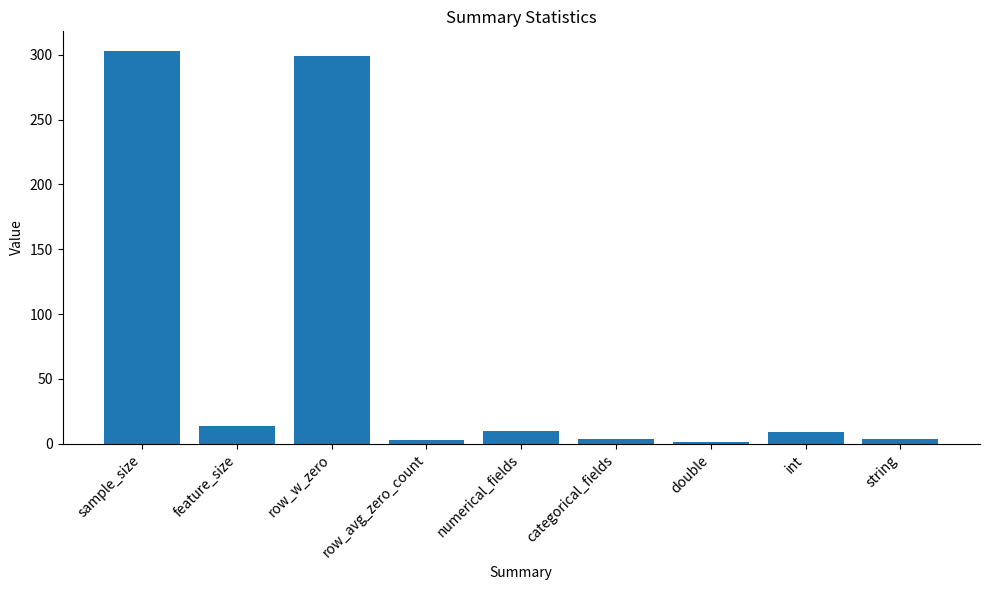

What is the maximum value shown in the chart?

303.0